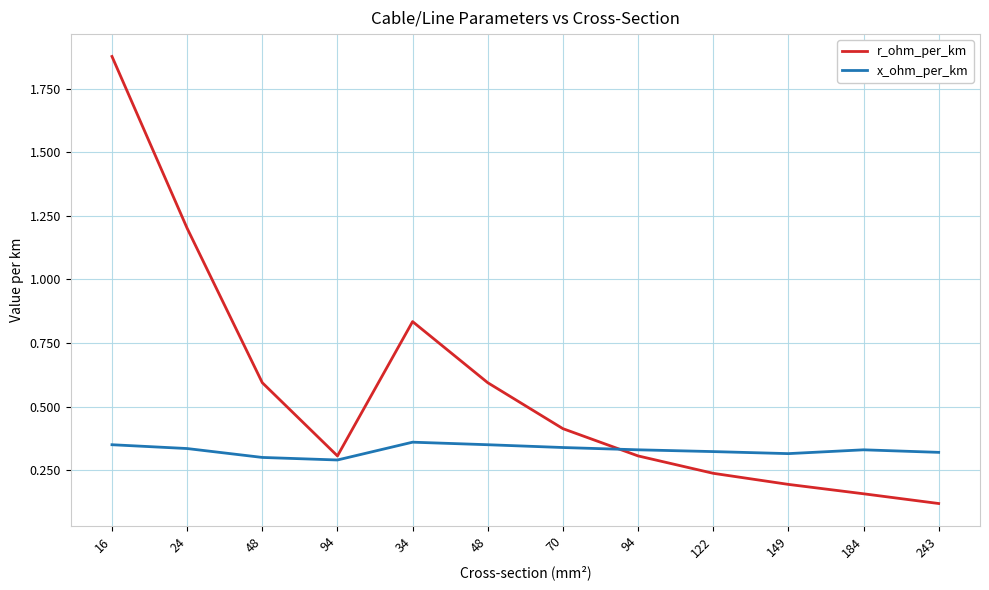

How many lines are shown in the chart?

2